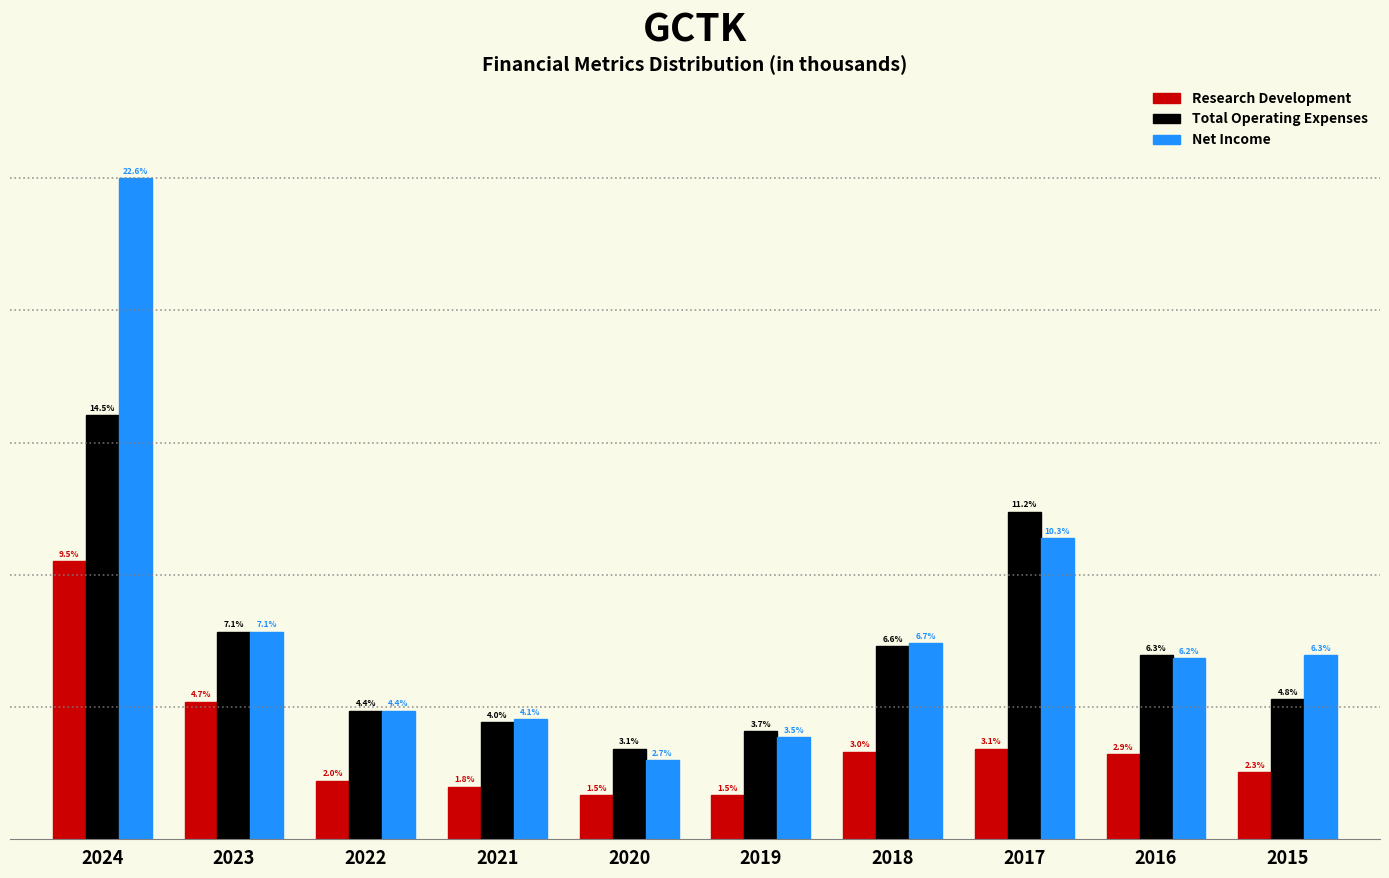

What are all the series names shown in the legend?

Research Development, Total Operating Expenses, Net Income